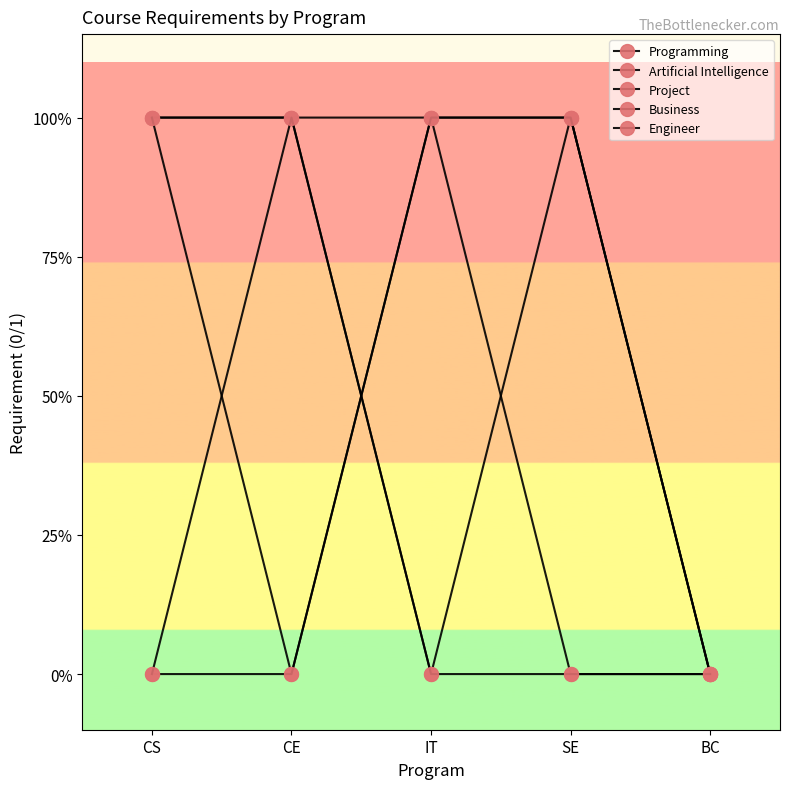

Does the chart have visible grid lines?

No